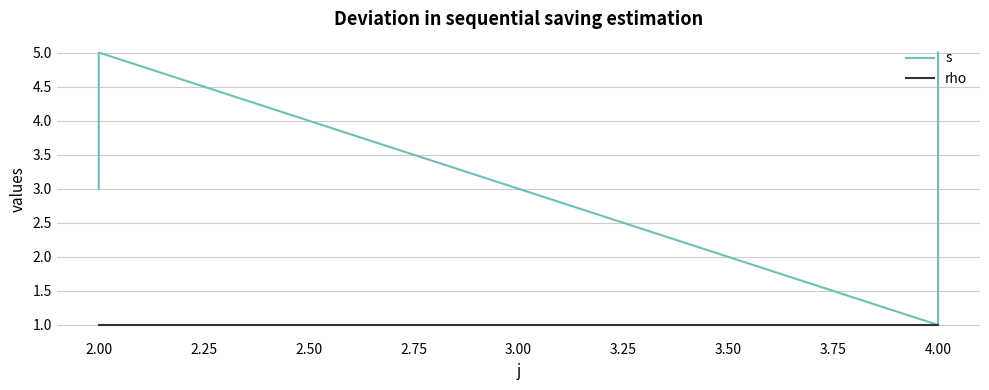

True or false: s and rho intersect in this chart.

False